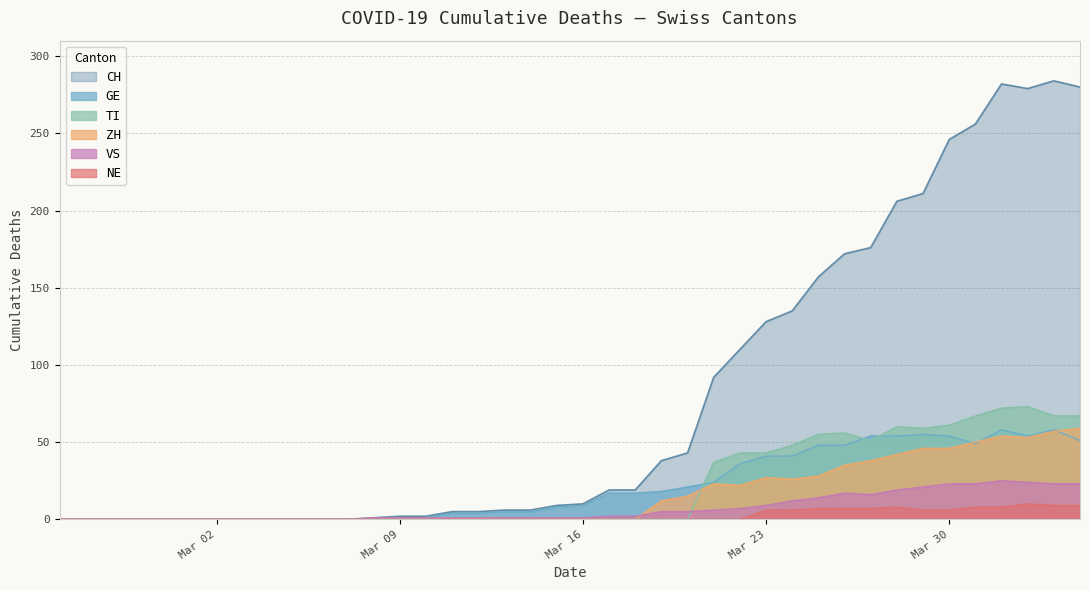

Does the chart have visible grid lines?

Yes